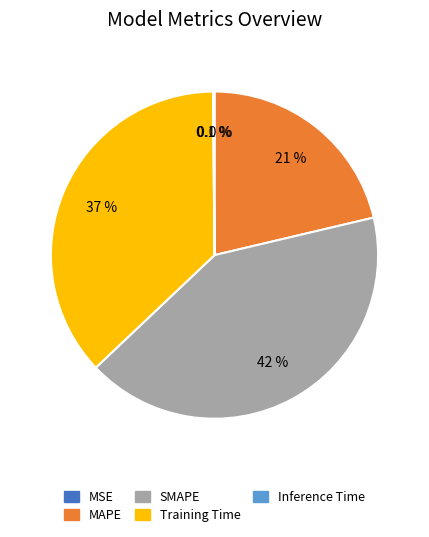

To the nearest percent, what is the difference between the largest and smallest slice percentages?

42%